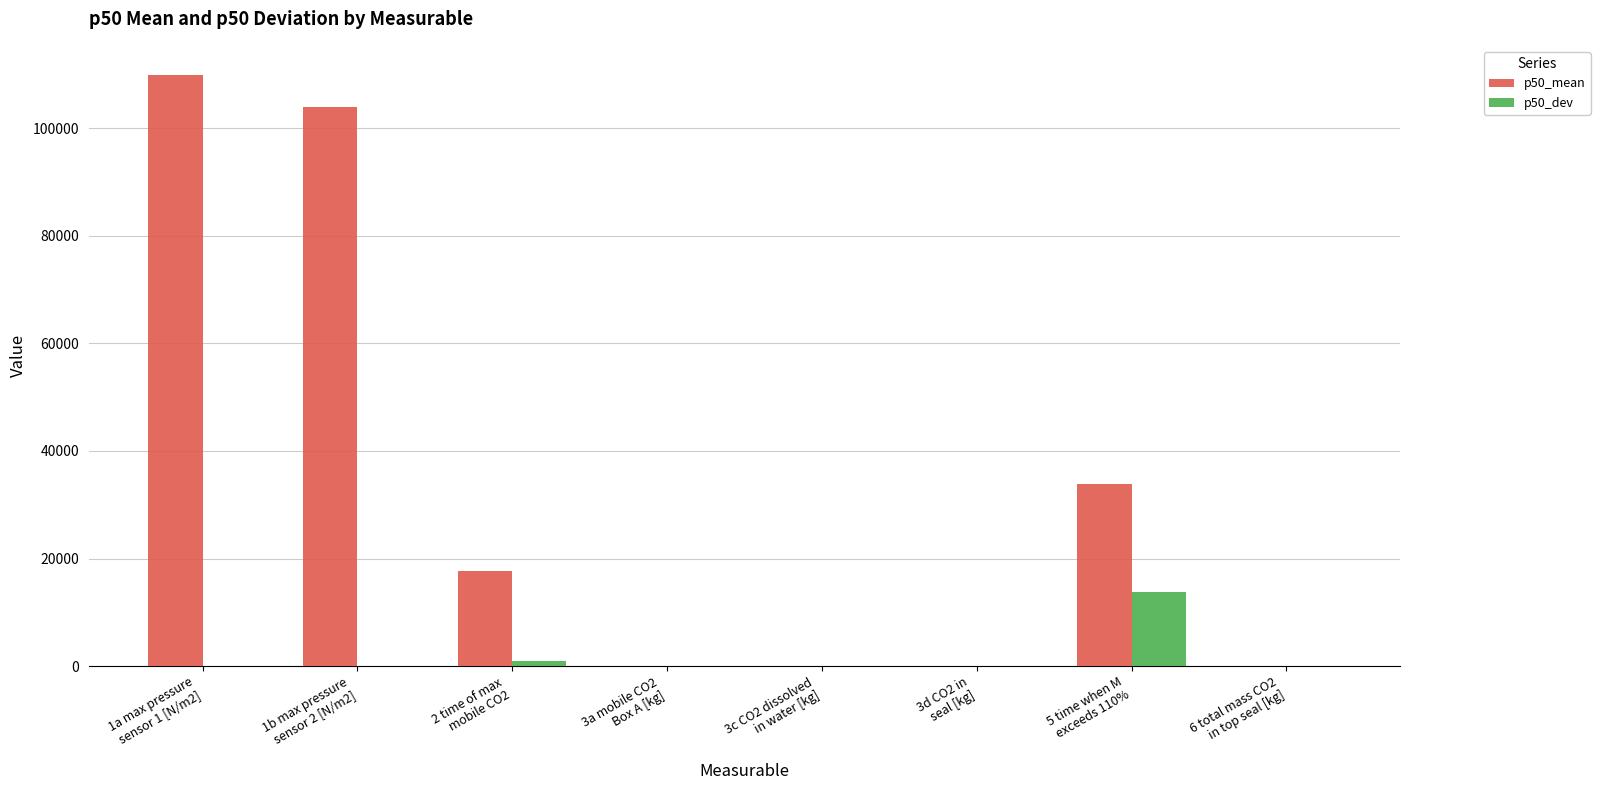

How many groups of bars are there?

8